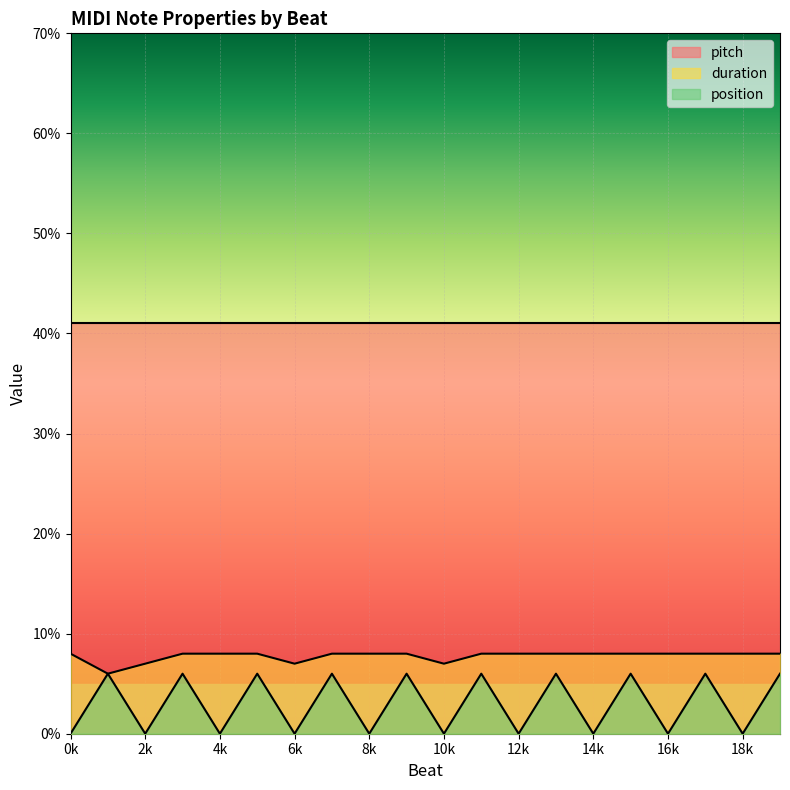

What is the average value of the duration series?

8